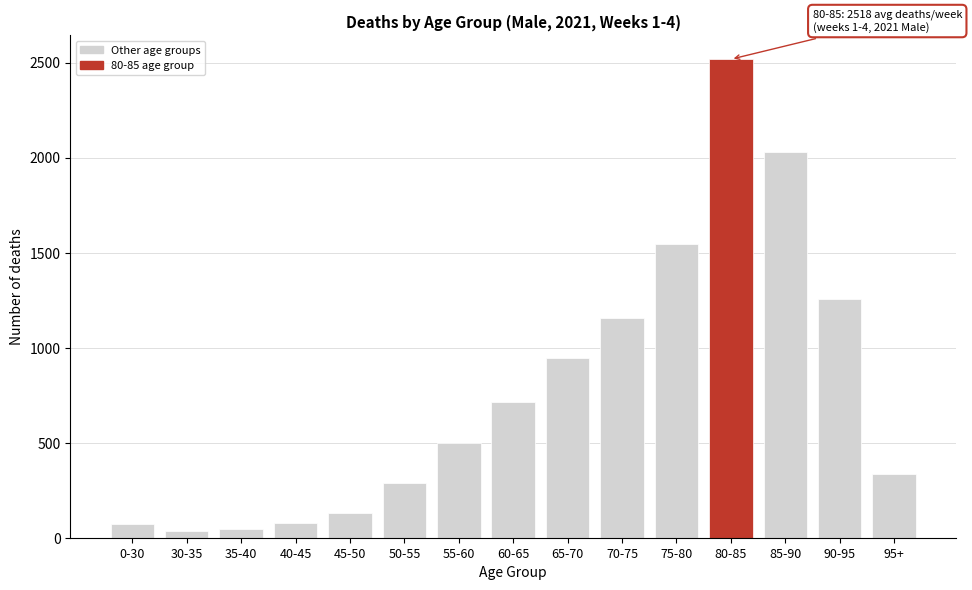

The value at 65-70 is 399.7. True or false?

False